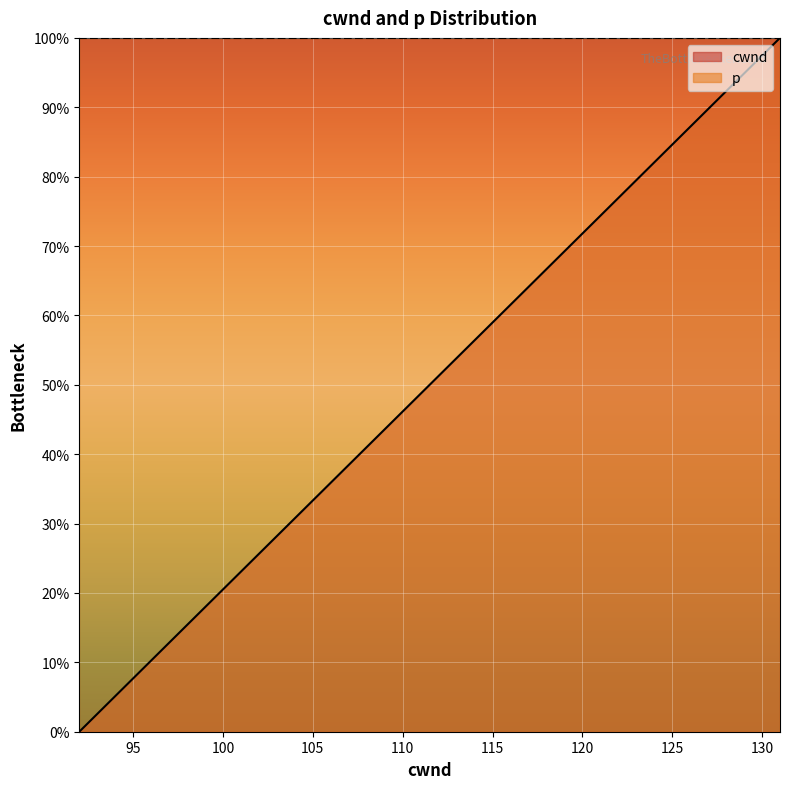

Does the chart display data point markers on the line(s)?

No